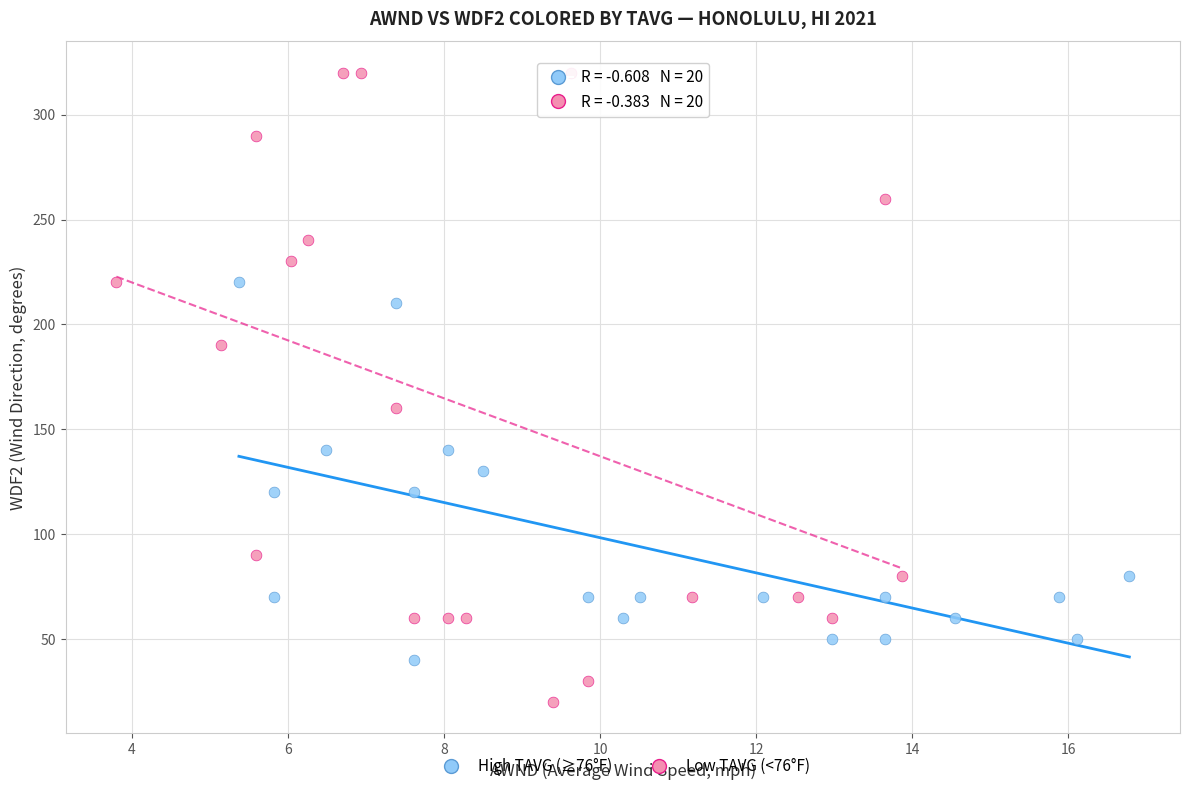

Which series reaches the minimum Y coordinate?

Low TAVG (<76°F)